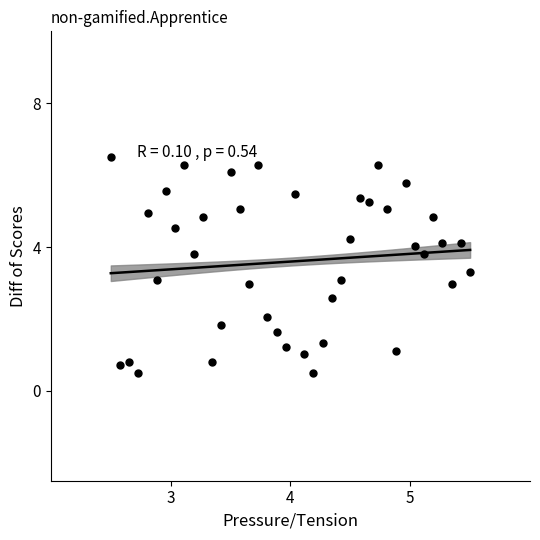

What is the range of X values (max minus min)?

3.0